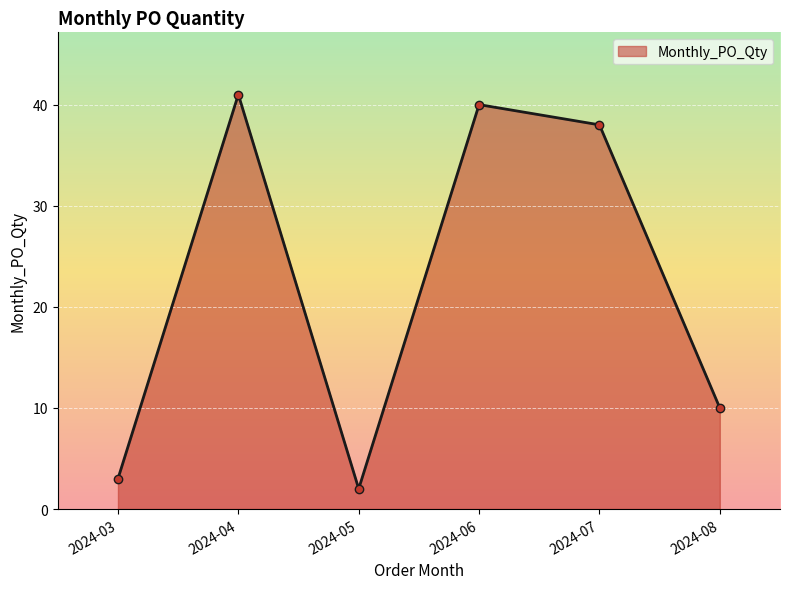

Reading left to right, list all the values displayed in this chart.

3	41	2	40	38	10